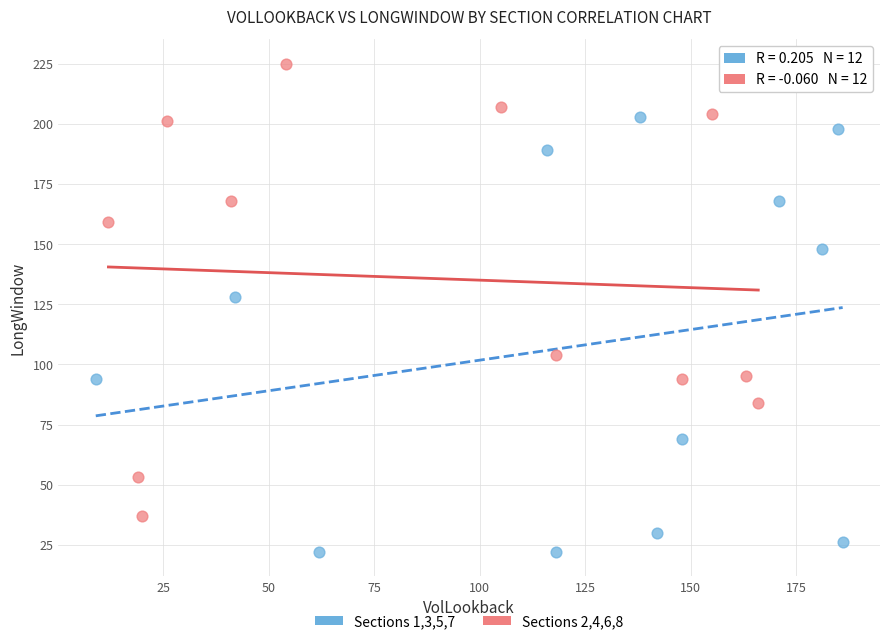

Which series contains the lowest Y value?

Sections 1,3,5,7